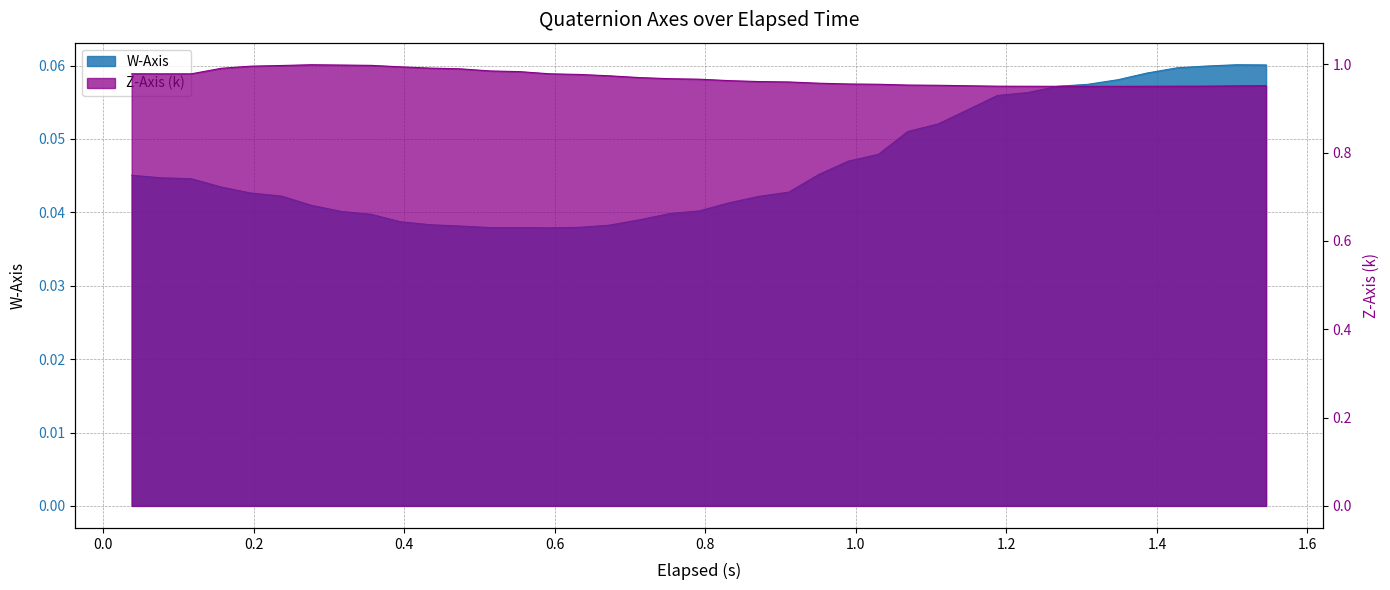

Reading left to right, extract all data points from this chart.

W-Axis: 0.0	0.0	0.0	0.0	0.0	0.0	0.0	0.0	0.0	0.0	0.0	0.0	0.0	0.0	0.0	0.0	0.0	0.0	0.0	0.0	0.0	0.0	0.0	0.0	0.0	0.0	0.1	0.1	0.1	0.1	0.1	0.1	0.1	0.1	0.1	0.1	0.1	0.1	0.1
Z-Axis (k): 1.0	1.0	1.0	1.0	1.0	1.0	1.0	1.0	1.0	1.0	1.0	1.0	1.0	1.0	1.0	1.0	1.0	1.0	1.0	1.0	1.0	1.0	1.0	1.0	1.0	1.0	1.0	1.0	1.0	1.0	1.0	1.0	1.0	1.0	1.0	1.0	1.0	1.0	1.0